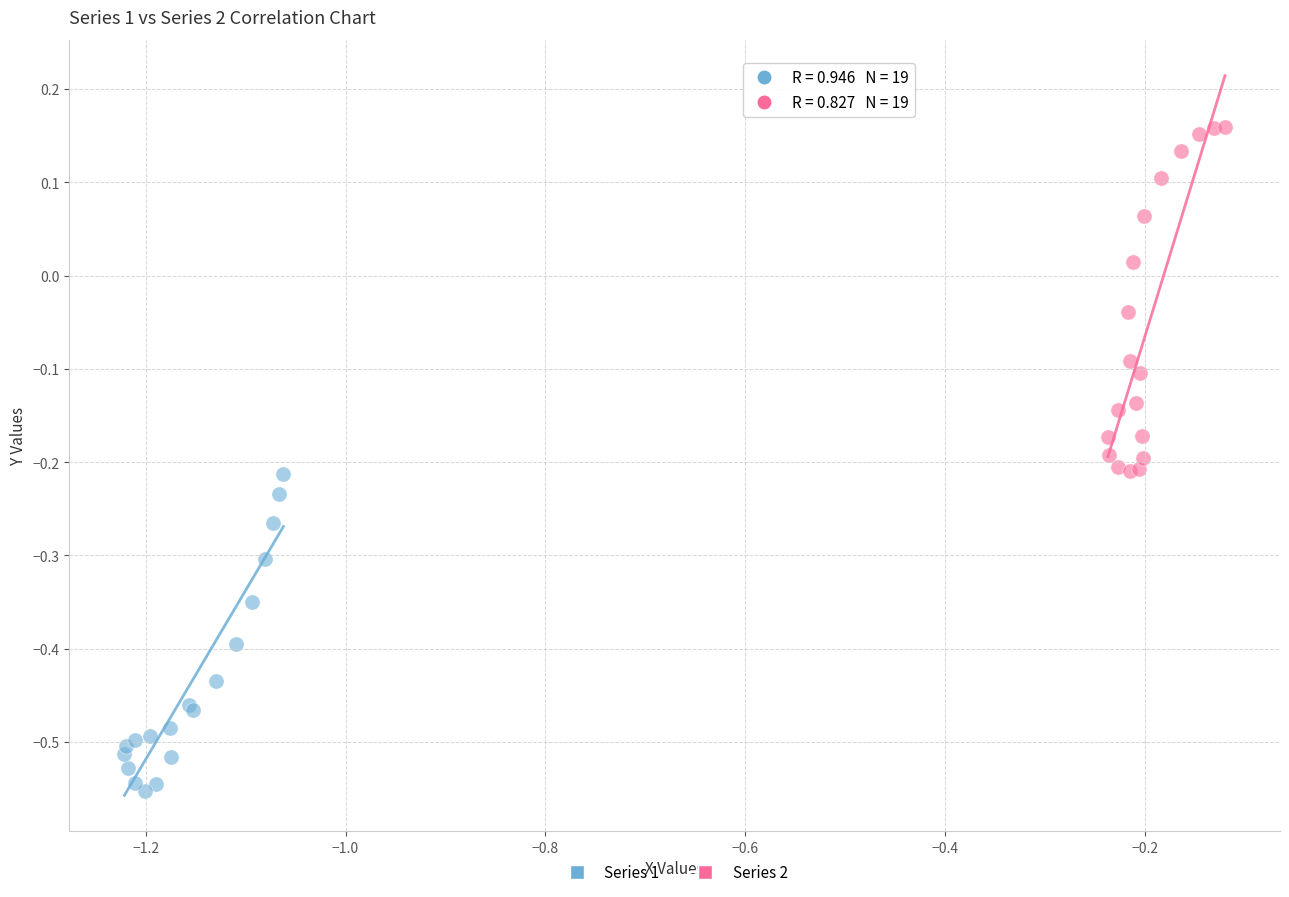

What are all the series names shown in the legend?

Series 1, Series 2